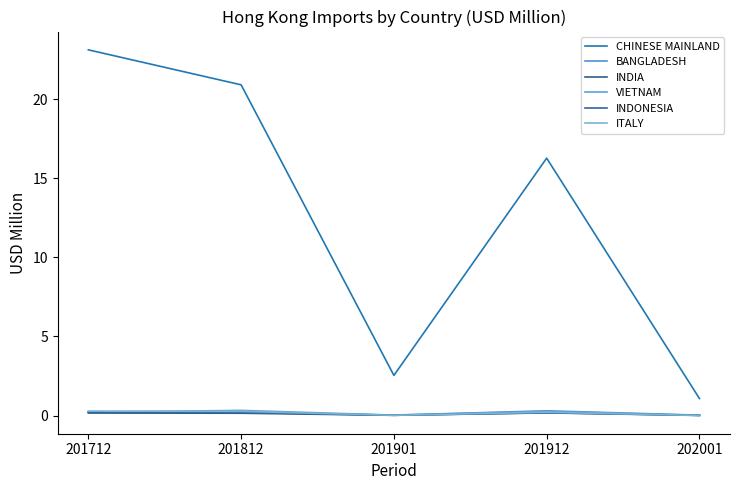

What are all the series names shown in the legend?

CHINESE MAINLAND, BANGLADESH, INDIA, VIETNAM, INDONESIA, ITALY